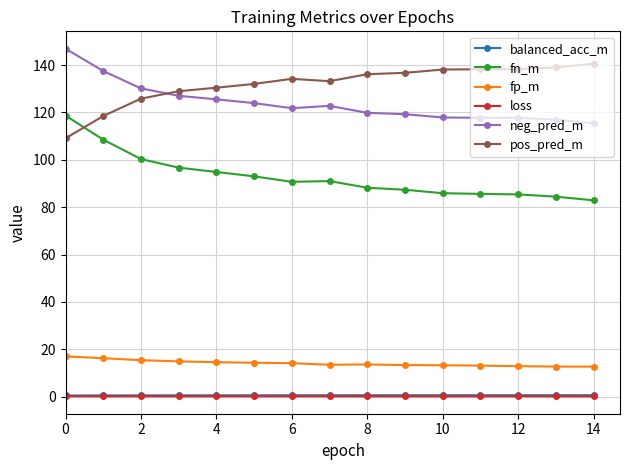

True or false: fp_m and neg_pred_m cross at least once.

False